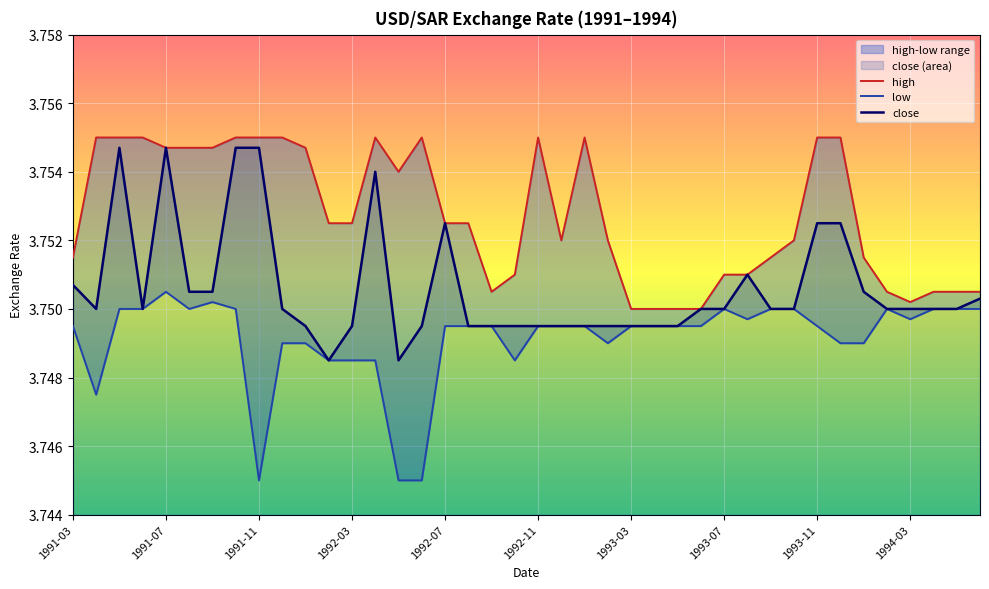

True or false: high and close cross at least once.

False